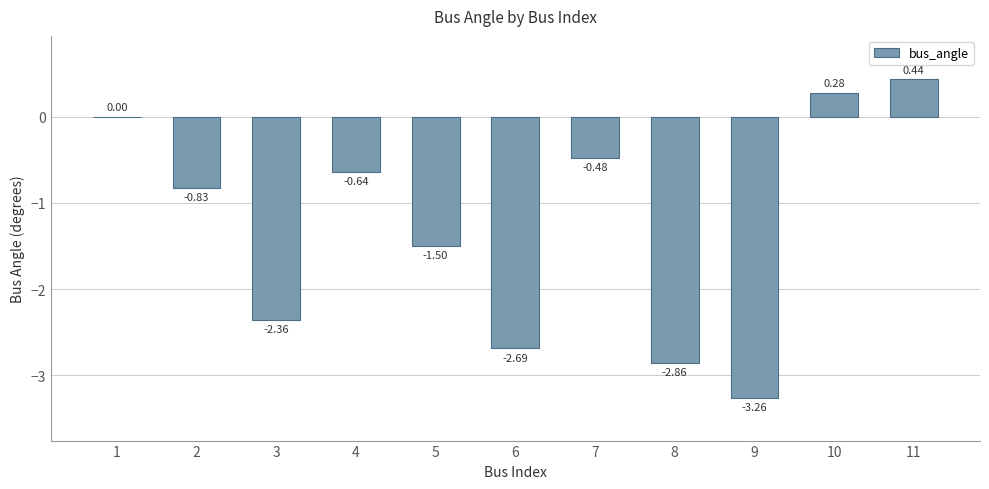

The value at 1 is 0.0. True or false?

True